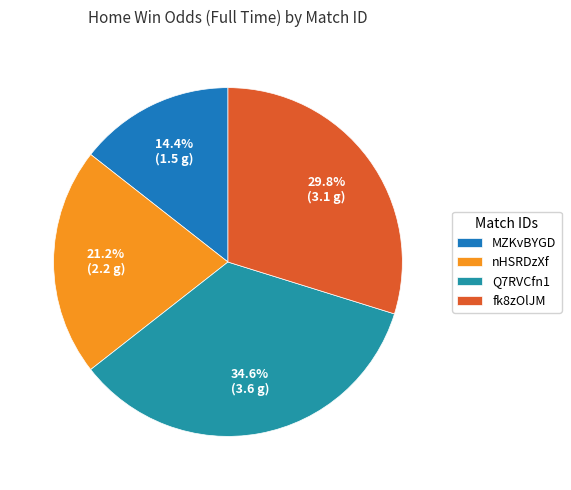

How many slices are in this pie chart?

4